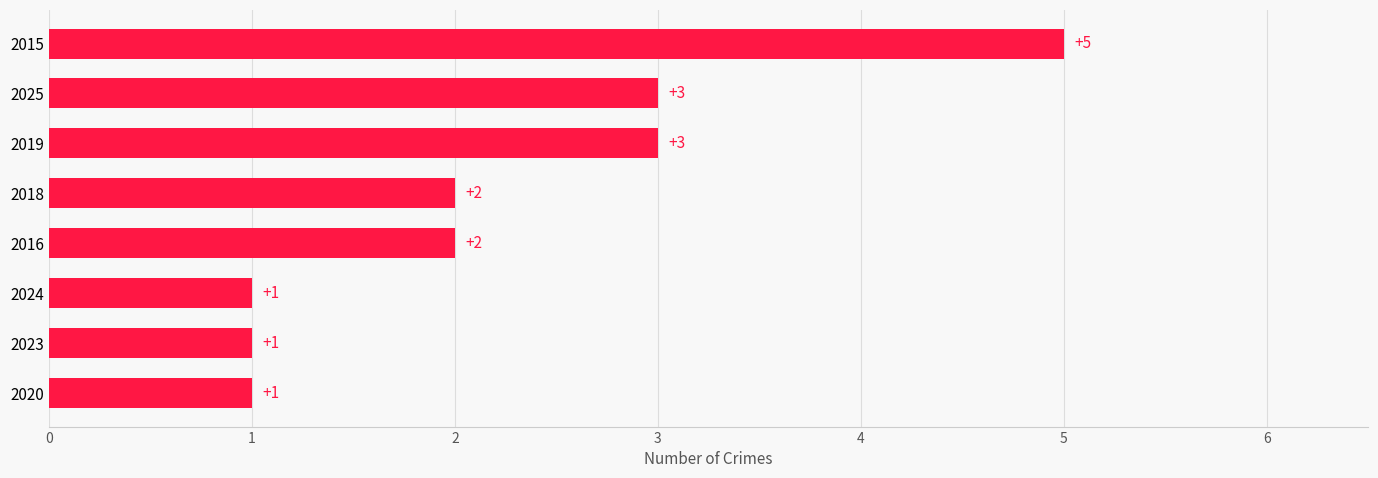

Does the chart contain any negative values?

No